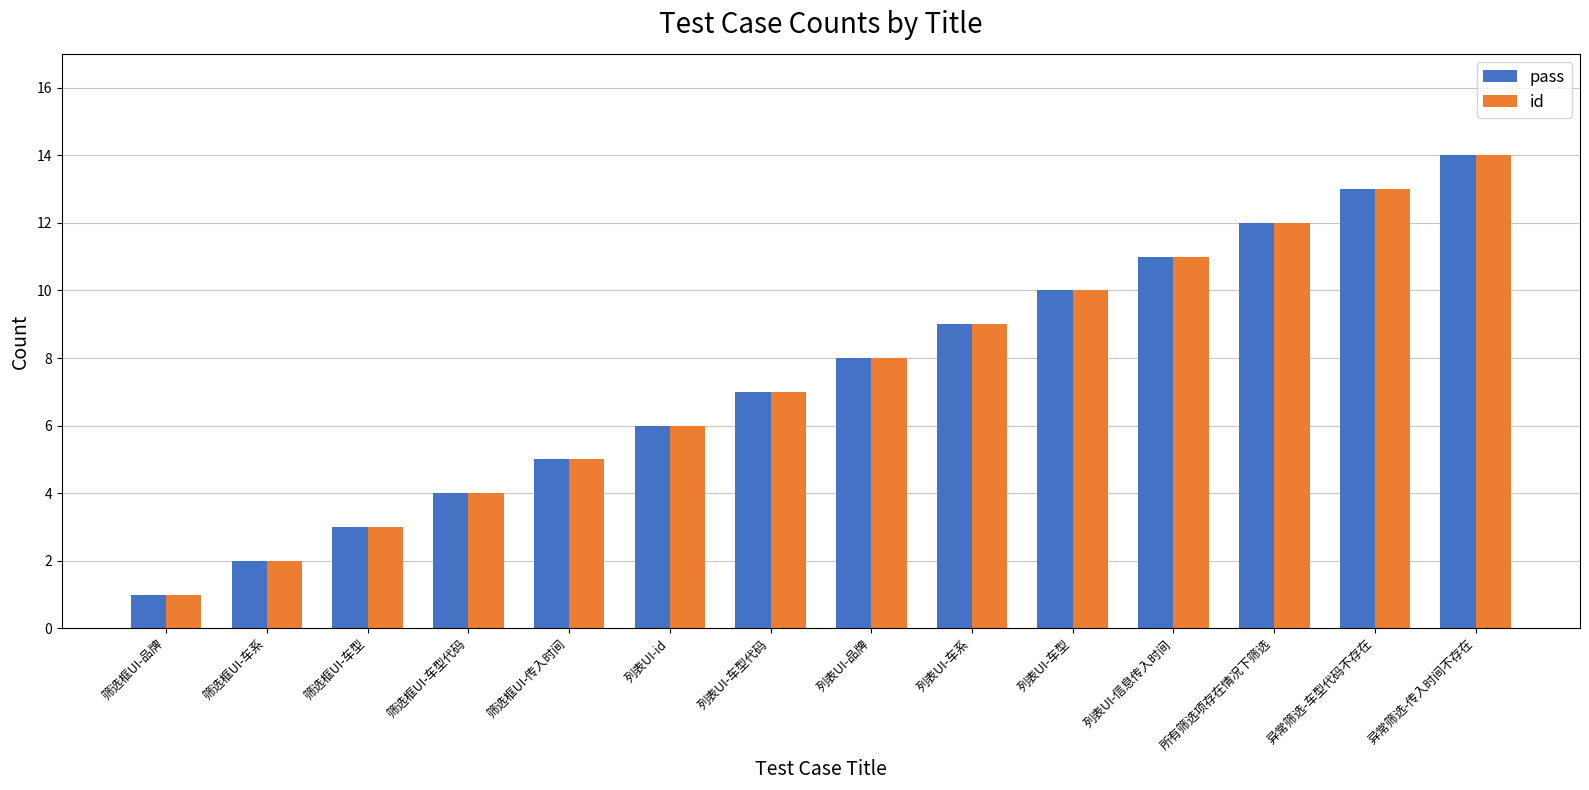

Which category has the lowest value across all series?

筛选框UI-品牌